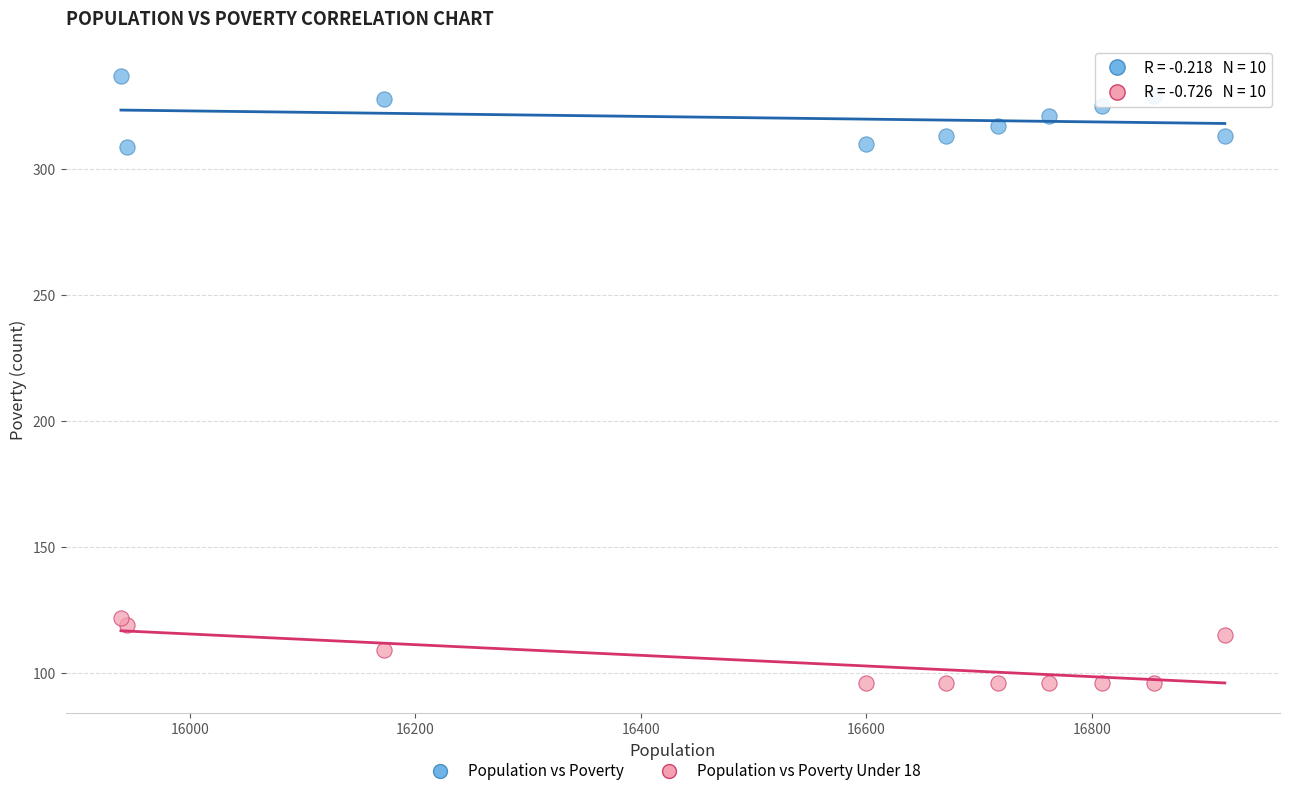

Across all data points, what is the range of X values (max minus min)?

979